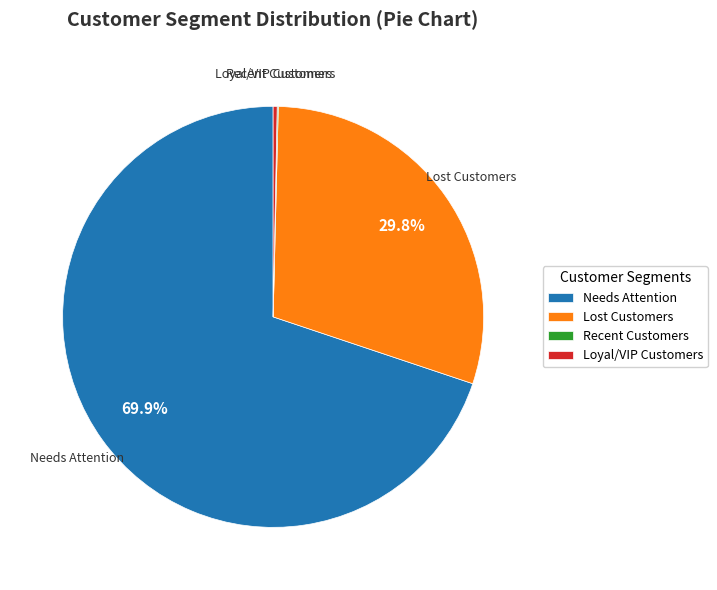

Which category has the biggest portion of the pie?

Needs Attention